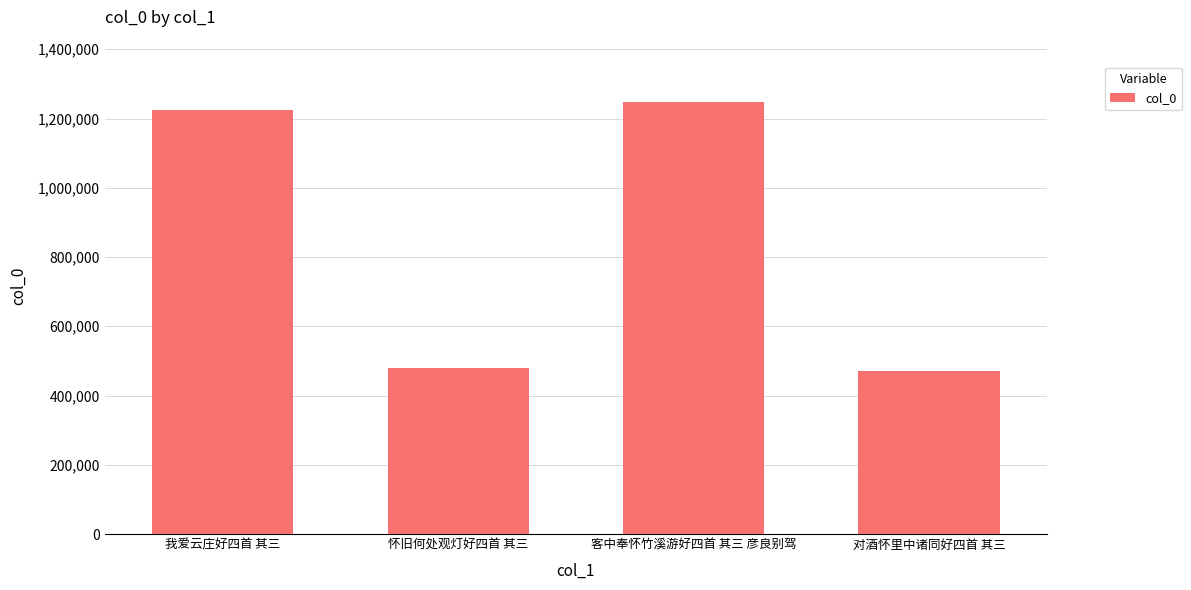

Reading left to right, list all the values displayed in this chart.

1223485	479243	1248444	471089